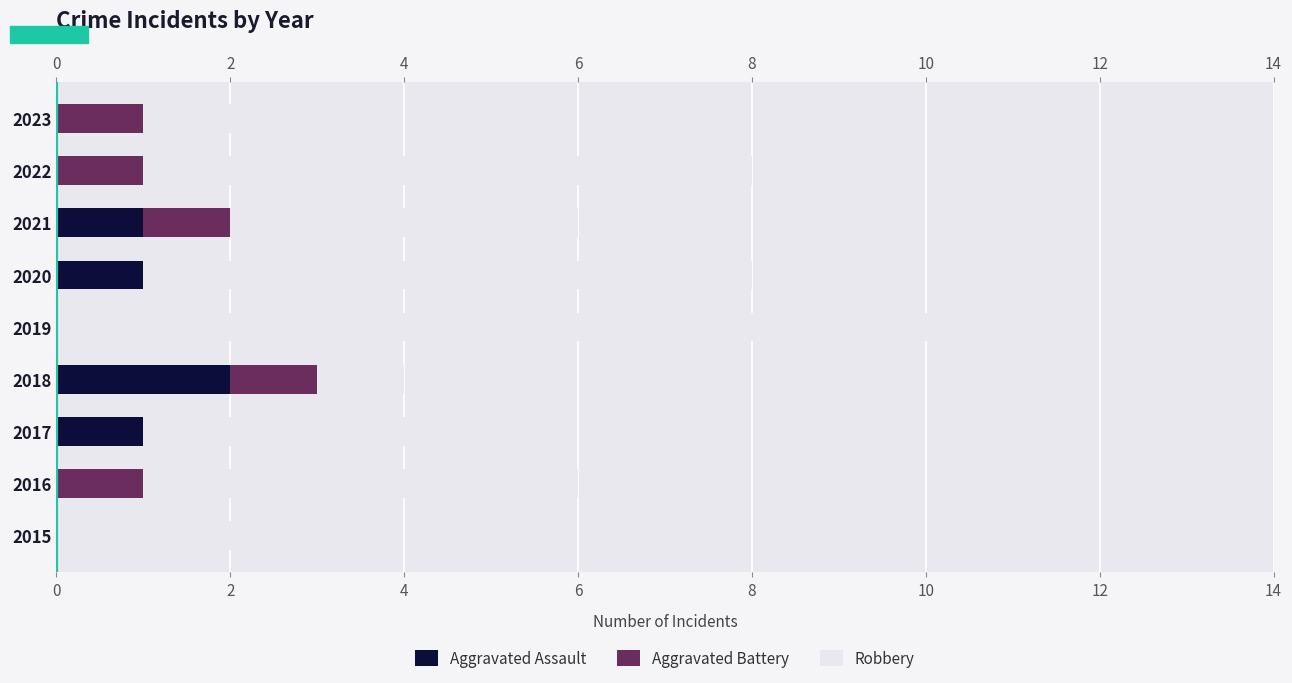

List the series in order of their peak value, lowest first.

Aggravated Battery, Aggravated Assault, Robbery